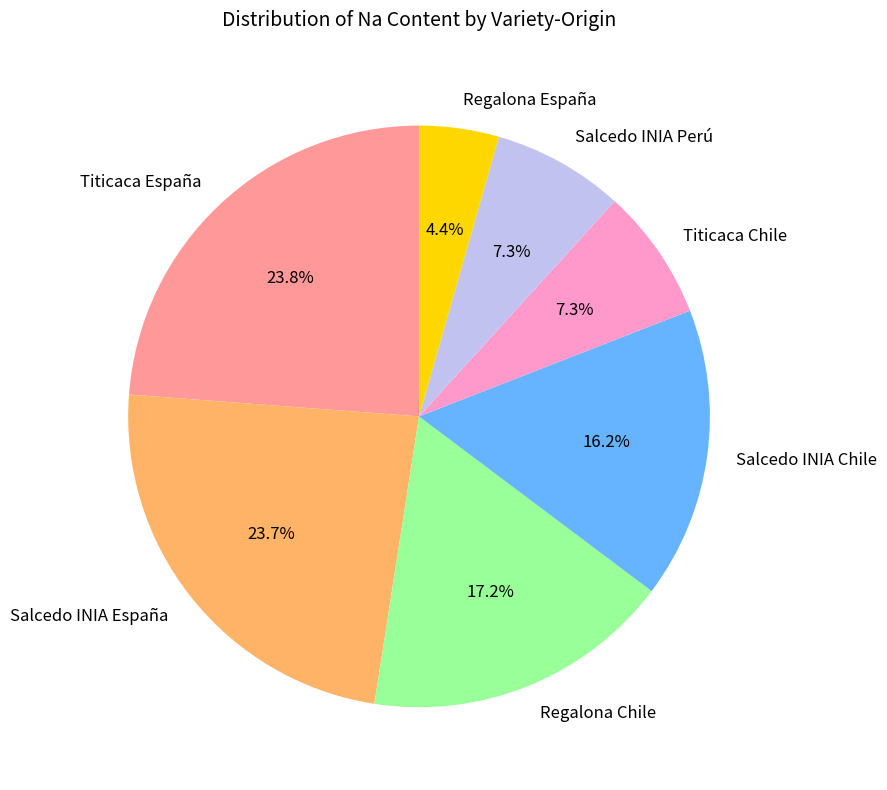

True or false: Salcedo INIA Perú accounts for 14% of the total.

False